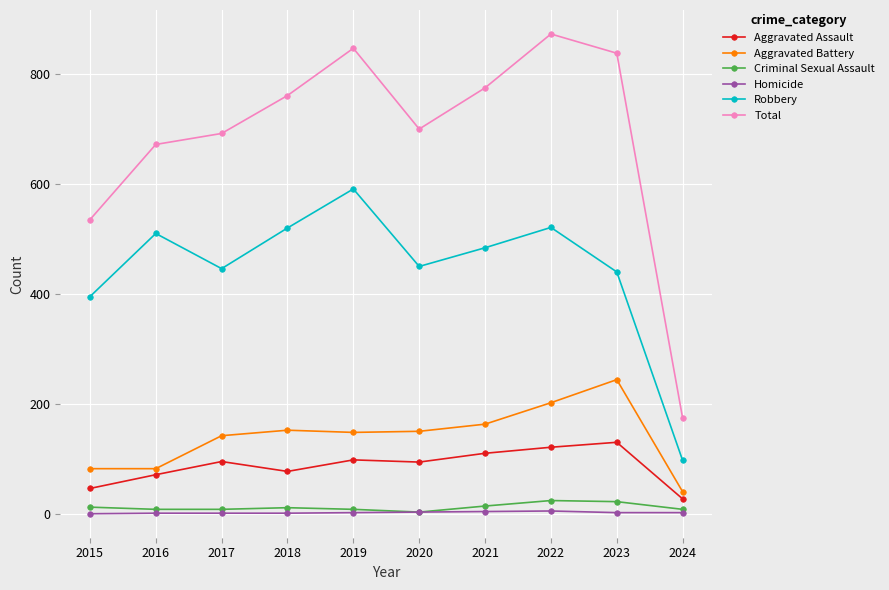

True or false: Criminal Sexual Assault and Robbery cross at least once.

False